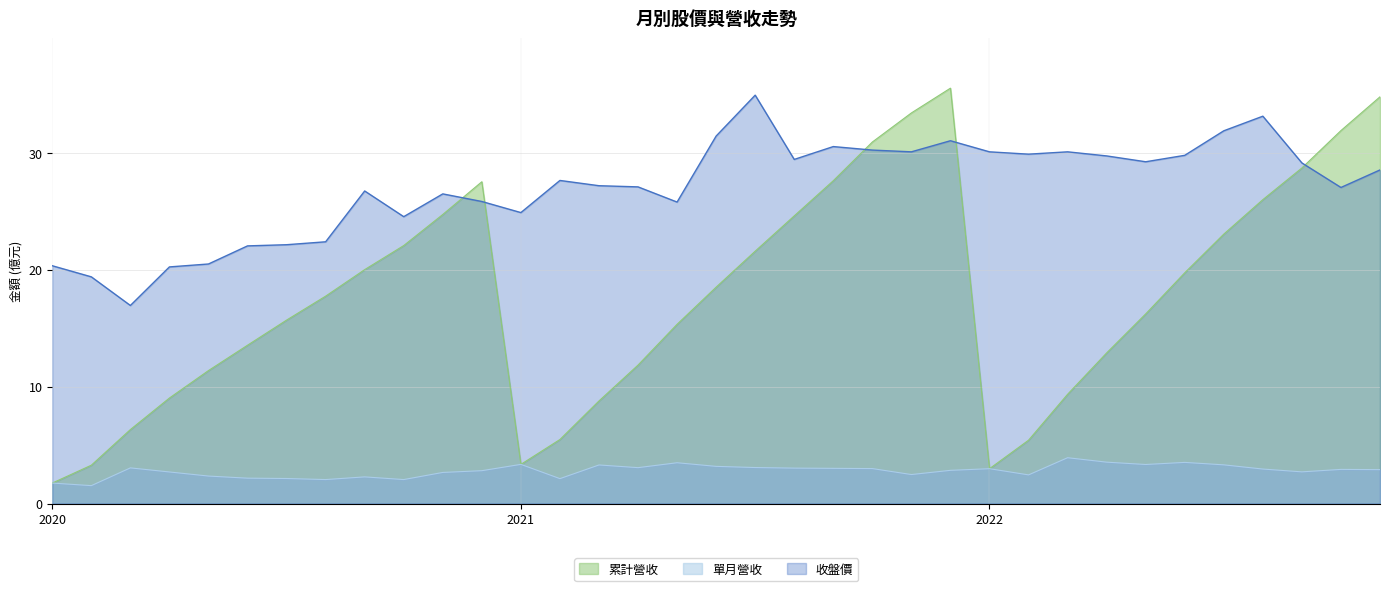

What is the sum of all 單月營收 values?

98.0